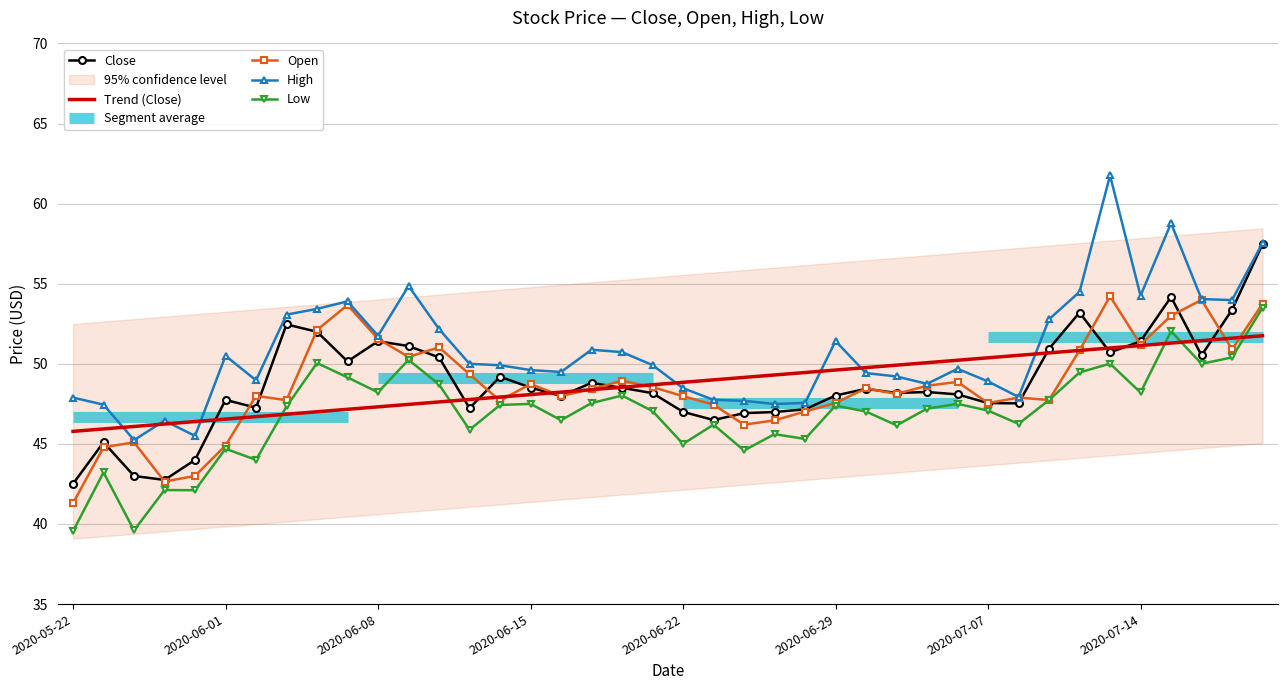

Reading right to left, transcribe all the data shown in this chart.

Close: 57.5	53.4	50.5	54.2	51.4	50.7	53.2	50.9	47.5	47.5	48.1	48.2	48.2	48.4	48.0	47.2	47.0	46.9	46.5	47.0	48.2	48.5	48.8	48.0	48.5	49.2	47.2	50.4	51.1	51.4	50.1	52.0	52.5	47.3	47.8	44.0	42.8	43.0	45.1	42.5
Trend (Close): 51.8	51.6	51.4	51.3	51.1	51.0	50.8	50.7	50.5	50.4	50.2	50.1	49.9	49.8	49.6	49.5	49.3	49.2	49.0	48.8	48.7	48.5	48.4	48.2	48.1	47.9	47.8	47.6	47.5	47.3	47.2	47.0	46.9	46.7	46.5	46.4	46.2	46.1	45.9	45.8
Open: 53.8	50.9	54.0	53.0	51.2	54.2	50.8	47.7	47.9	47.5	48.9	48.6	48.1	48.5	47.6	47.0	46.5	46.2	47.5	48.0	48.5	49.0	48.4	48.0	48.7	47.7	49.4	51.0	50.4	51.6	53.7	52.1	47.7	48.0	44.9	43.0	42.6	45.1	44.8	41.3
High: 57.5	54.0	54.0	58.8	54.2	61.8	54.5	52.8	47.9	48.9	49.7	48.8	49.2	49.4	51.4	47.6	47.5	47.7	47.8	48.5	49.9	50.7	50.9	49.5	49.6	49.9	50.0	52.2	54.9	51.8	53.9	53.4	53.1	49.0	50.5	45.5	46.5	45.2	47.5	47.9
Low: 53.5	50.4	50.0	52.0	48.2	50.0	49.5	47.7	46.2	47.1	47.5	47.2	46.2	47.0	47.4	45.3	45.6	44.6	46.2	45.0	47.0	48.0	47.5	46.5	47.5	47.4	45.9	48.7	50.2	48.2	49.1	50.0	47.3	44.0	44.7	42.1	42.1	39.6	43.2	39.5